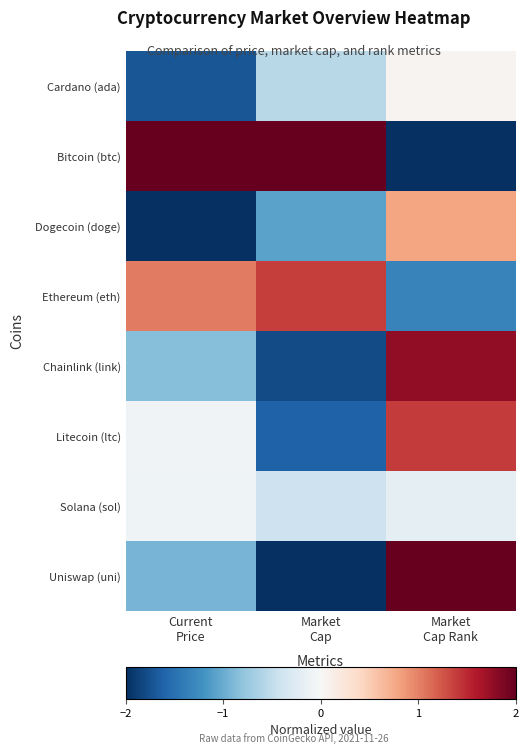

Reading left to right, list all the values displayed in this chart.

Cardano (ada): Current
Price=-1.7	Market
Cap=-0.6	Market
Cap Rank=0.1
Bitcoin (btc): Current
Price=2.0	Market
Cap=2.0	Market
Cap Rank=-2.0
Dogecoin (doge): Current
Price=-2.0	Market
Cap=-1.1	Market
Cap Rank=0.8
Ethereum (eth): Current
Price=1.0	Market
Cap=1.4	Market
Cap Rank=-1.3
Chainlink (link): Current
Price=-0.8	Market
Cap=-1.8	Market
Cap Rank=1.8
Litecoin (ltc): Current
Price=-0.1	Market
Cap=-1.6	Market
Cap Rank=1.4
Solana (sol): Current
Price=-0.1	Market
Cap=-0.4	Market
Cap Rank=-0.2
Uniswap (uni): Current
Price=-0.9	Market
Cap=-2.0	Market
Cap Rank=2.0